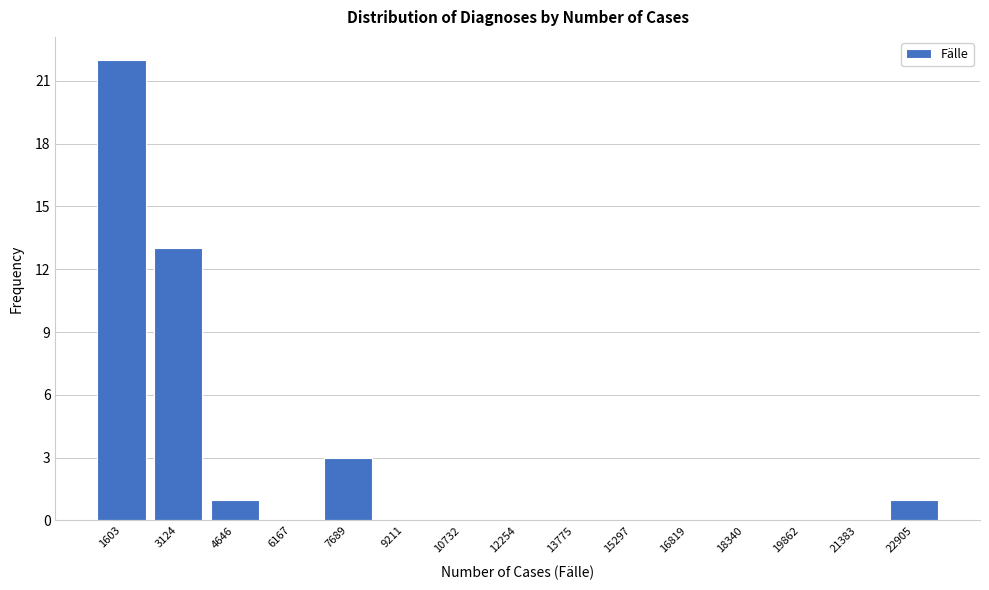

Reading left to right, extract all data points from this chart.

1603=22	3124=13	4646=1	6167=0	7689=3	9211=0	10732=0	12254=0	13775=0	15297=0	16819=0	18340=0	19862=0	21383=0	22905=1